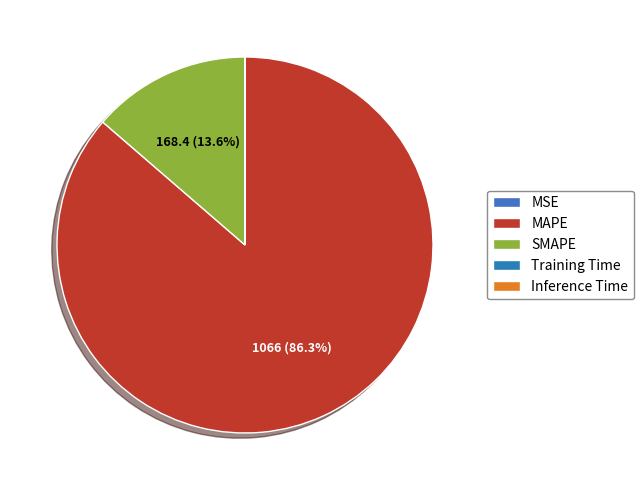

What is the smallest slice in the pie chart?

MSE